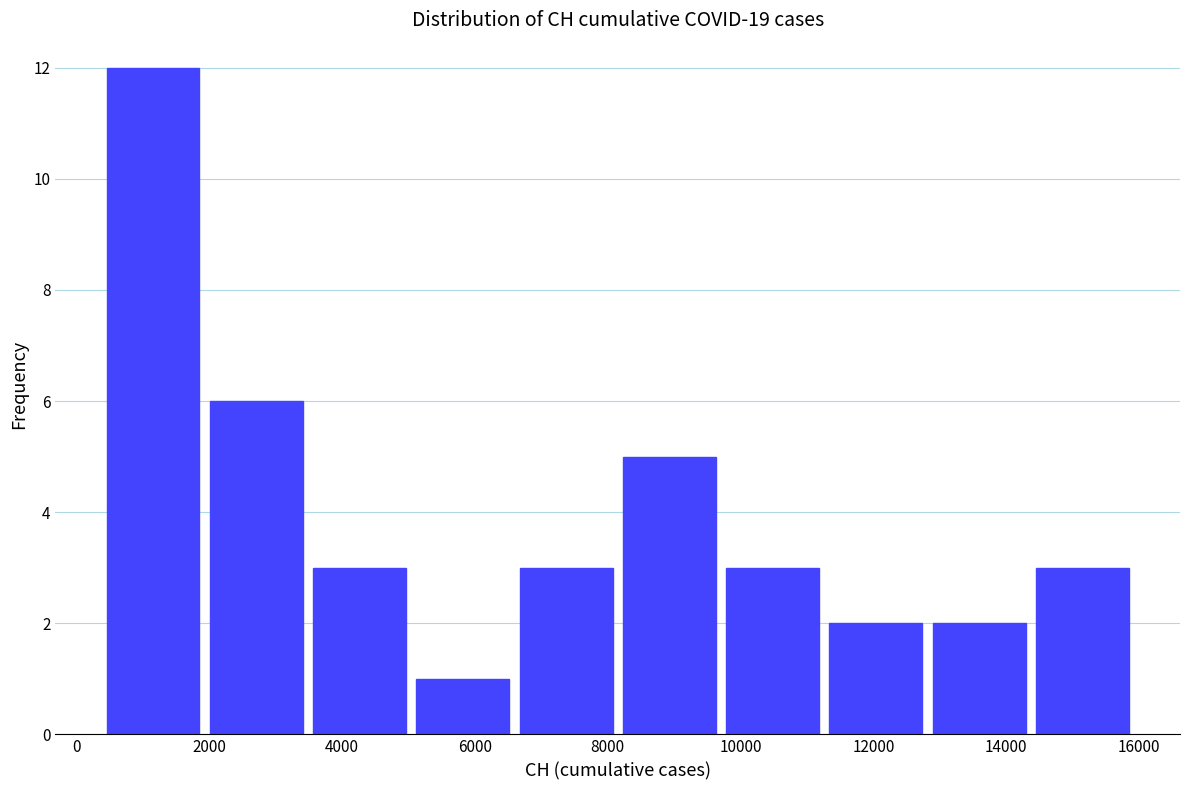

Over which range of the x-axis is the bar tallest?

400 to 2000